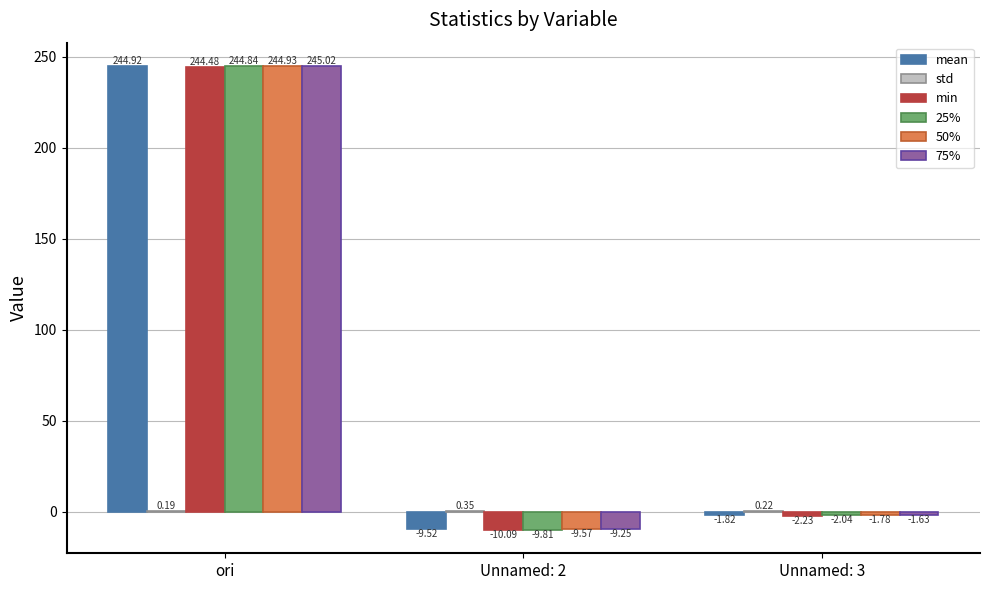

Between ori and Unnamed: 2, which series saw the biggest shift?

25%